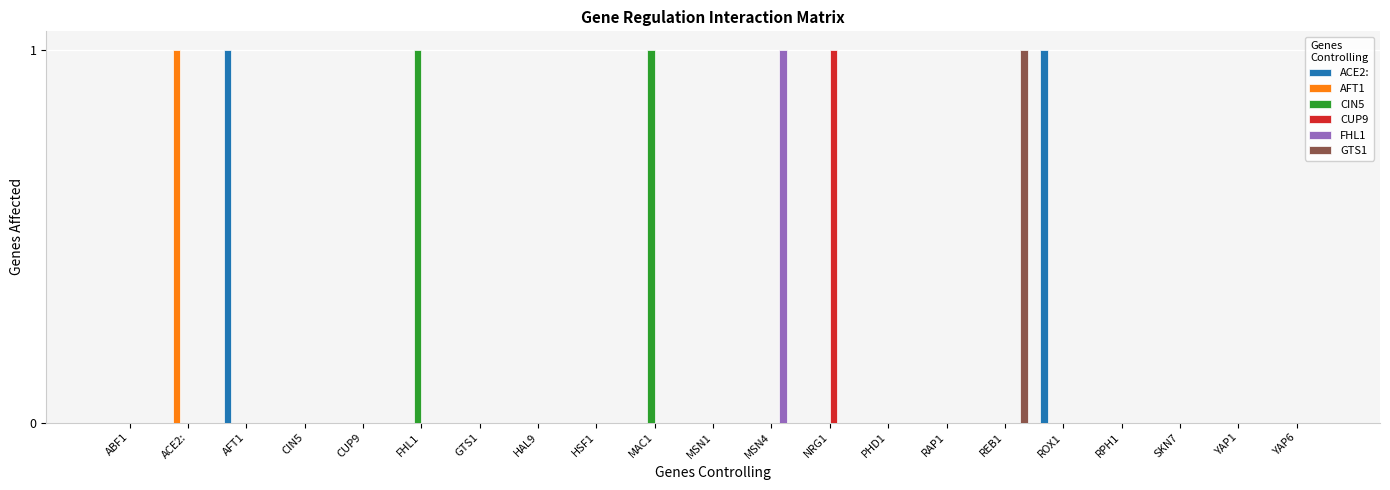

At which label does CUP9 reach its peak?

NRG1